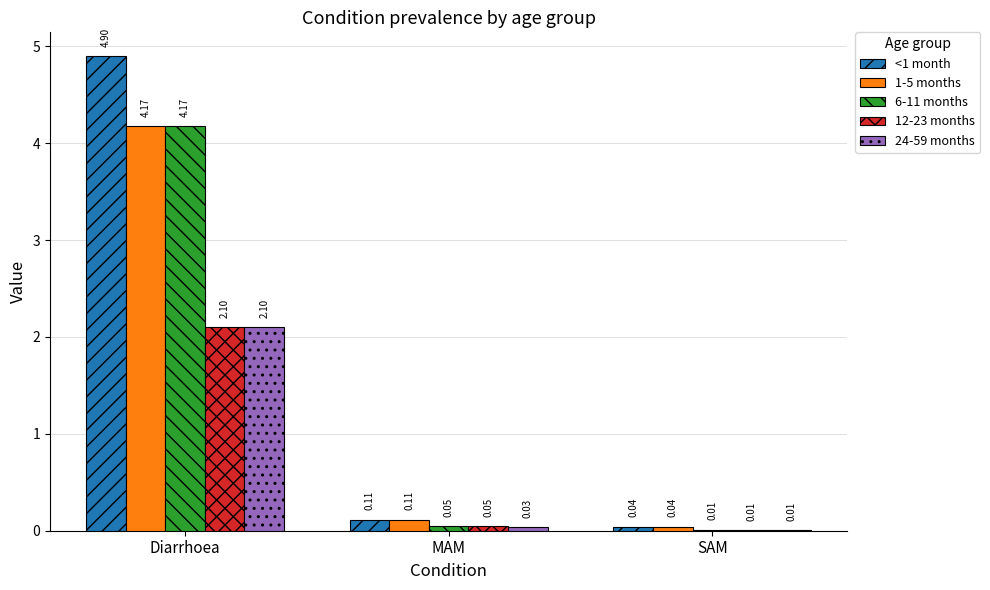

At which label does <1 month reach its peak?

Diarrhoea